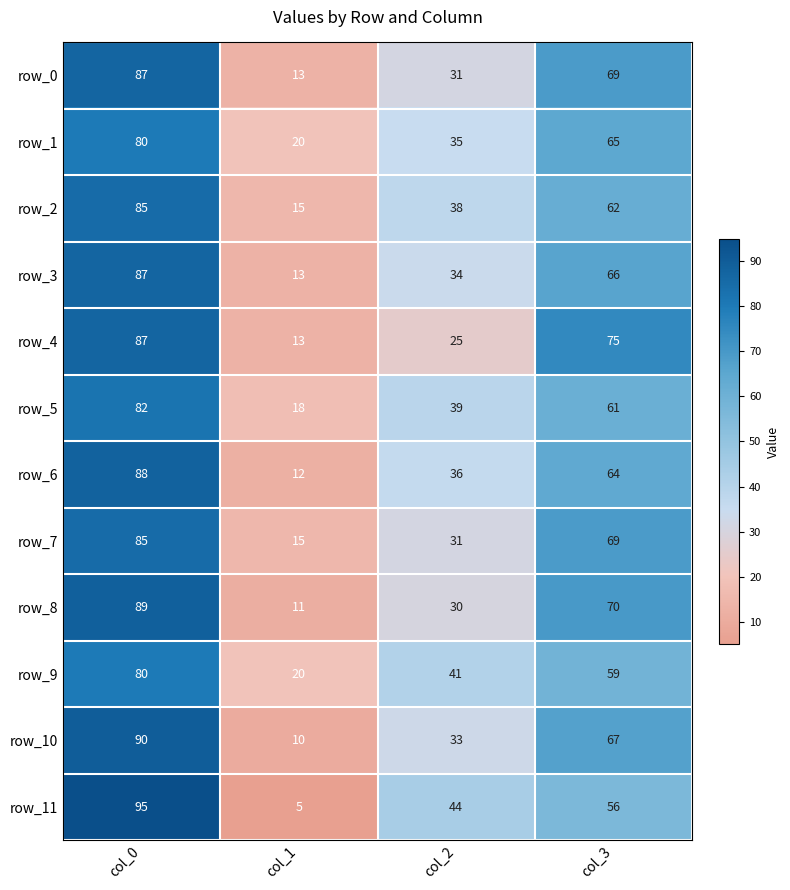

At which label does row_8 reach its peak?

col_0